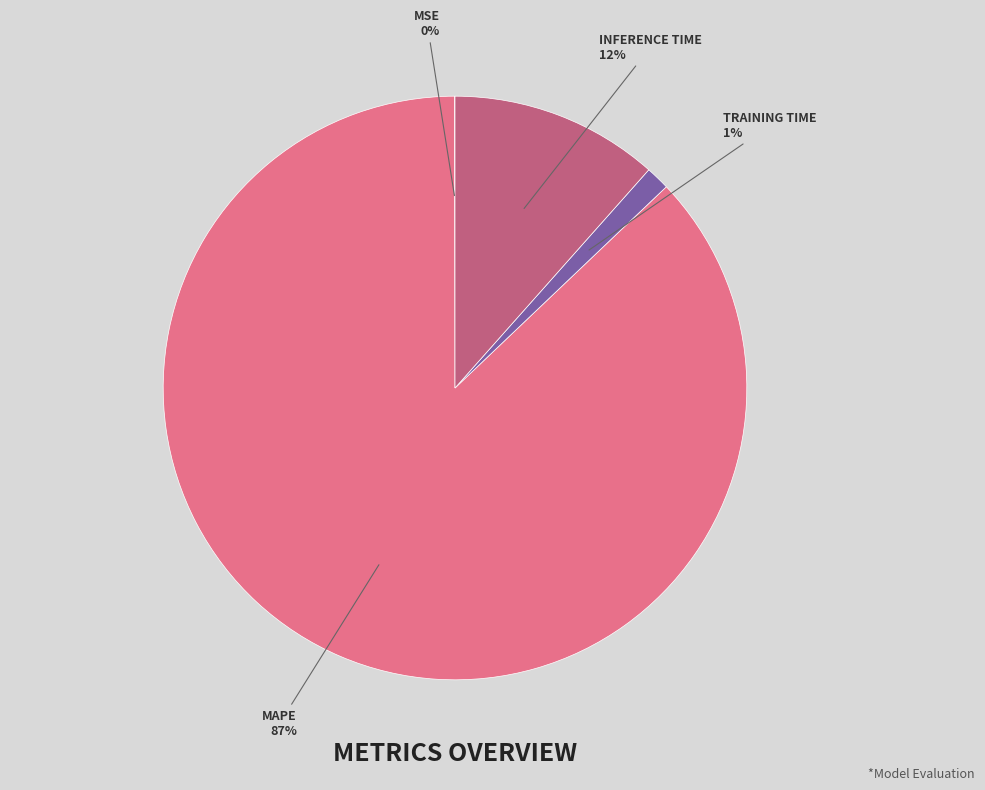

To the nearest percent, what is the difference between the largest and smallest slice percentages?

87%